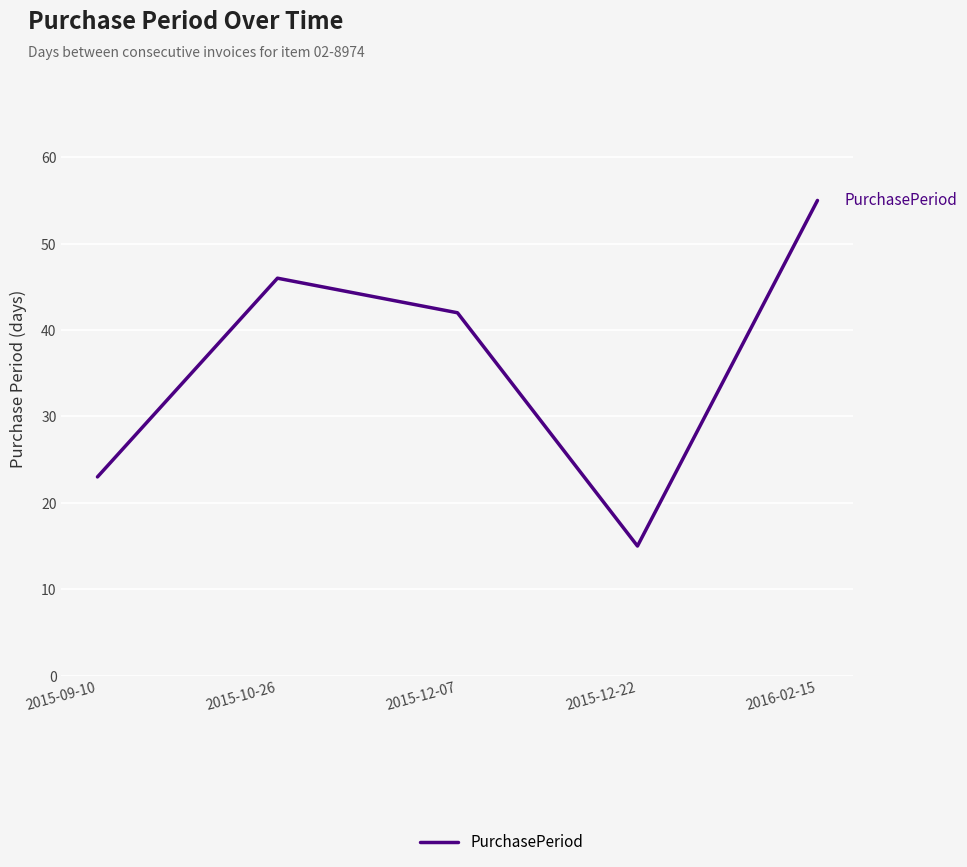

What value does the data have at 2015-10-26, to the nearest 10?

50